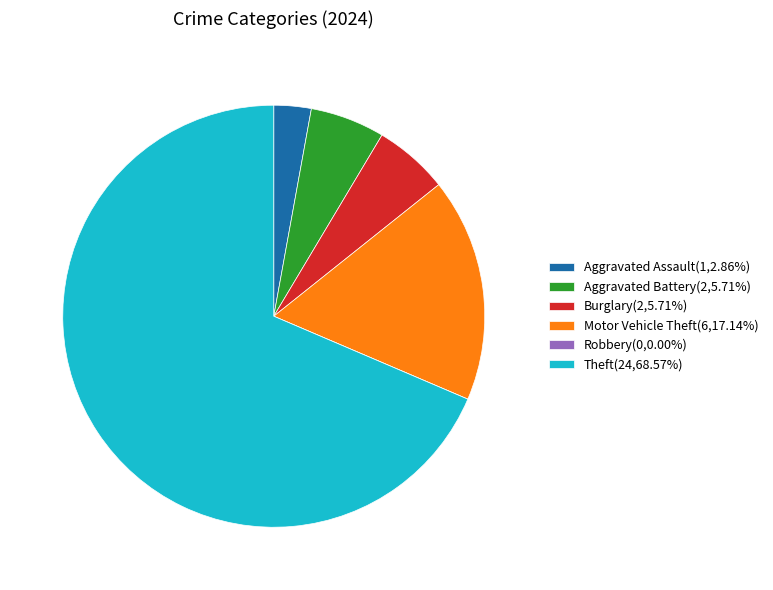

Which slice represents more than half of the pie?

Theft